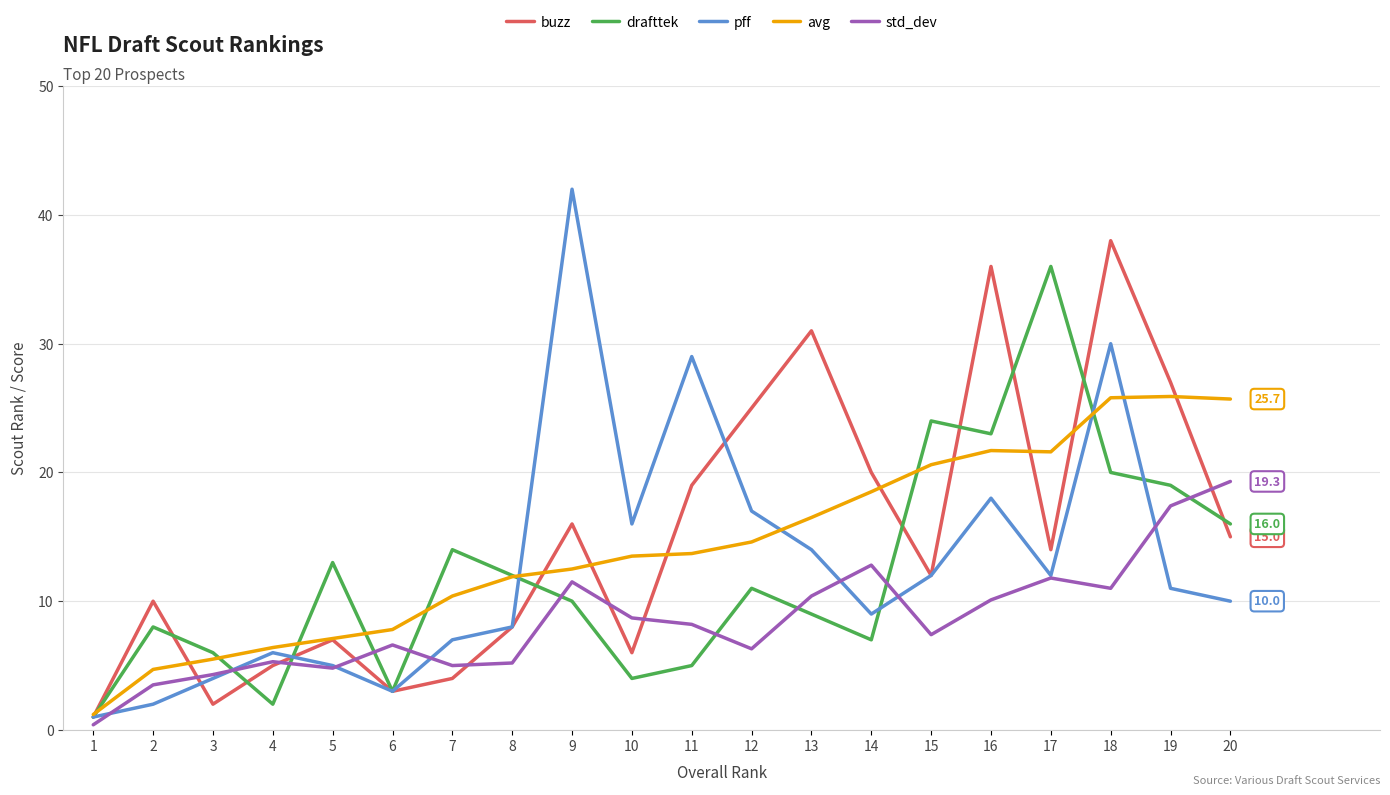

What is the lowest value of the pff series?

1.0